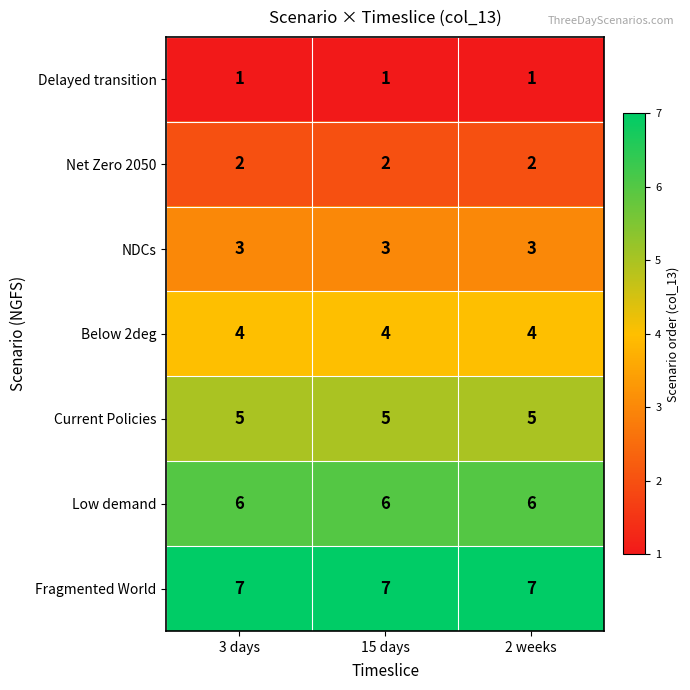

What is the maximum value shown in the chart?

7